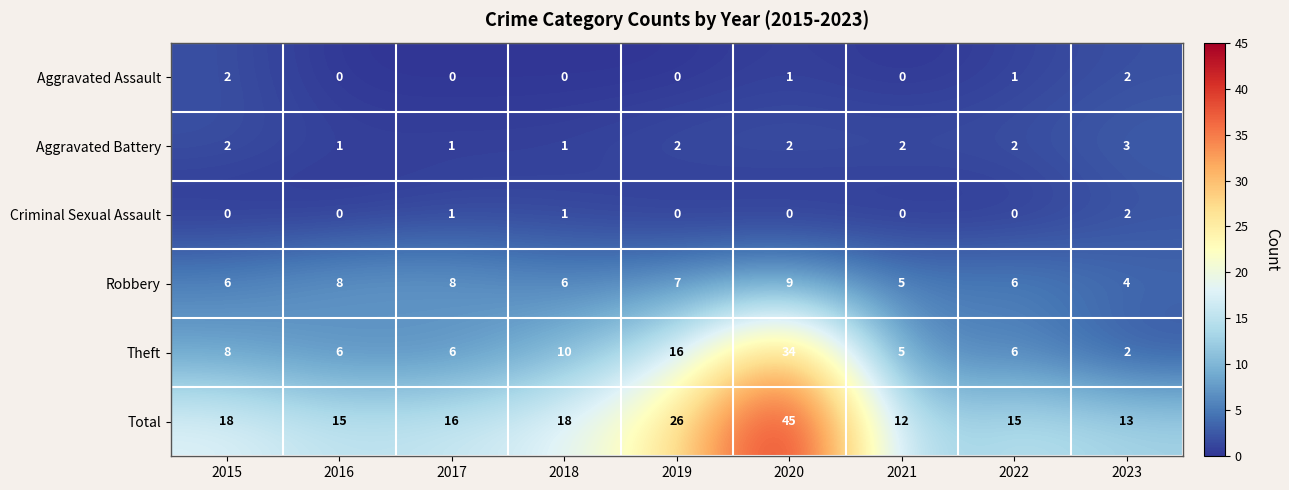

What is the sum of all Aggravated Battery values?

16